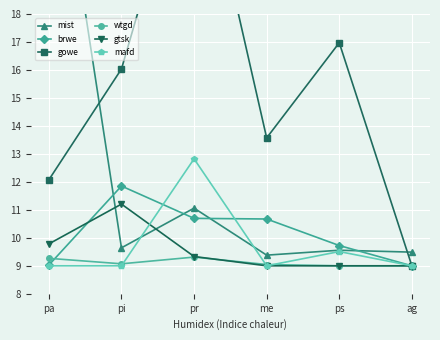

Which series has the largest total across all categories?

gowe